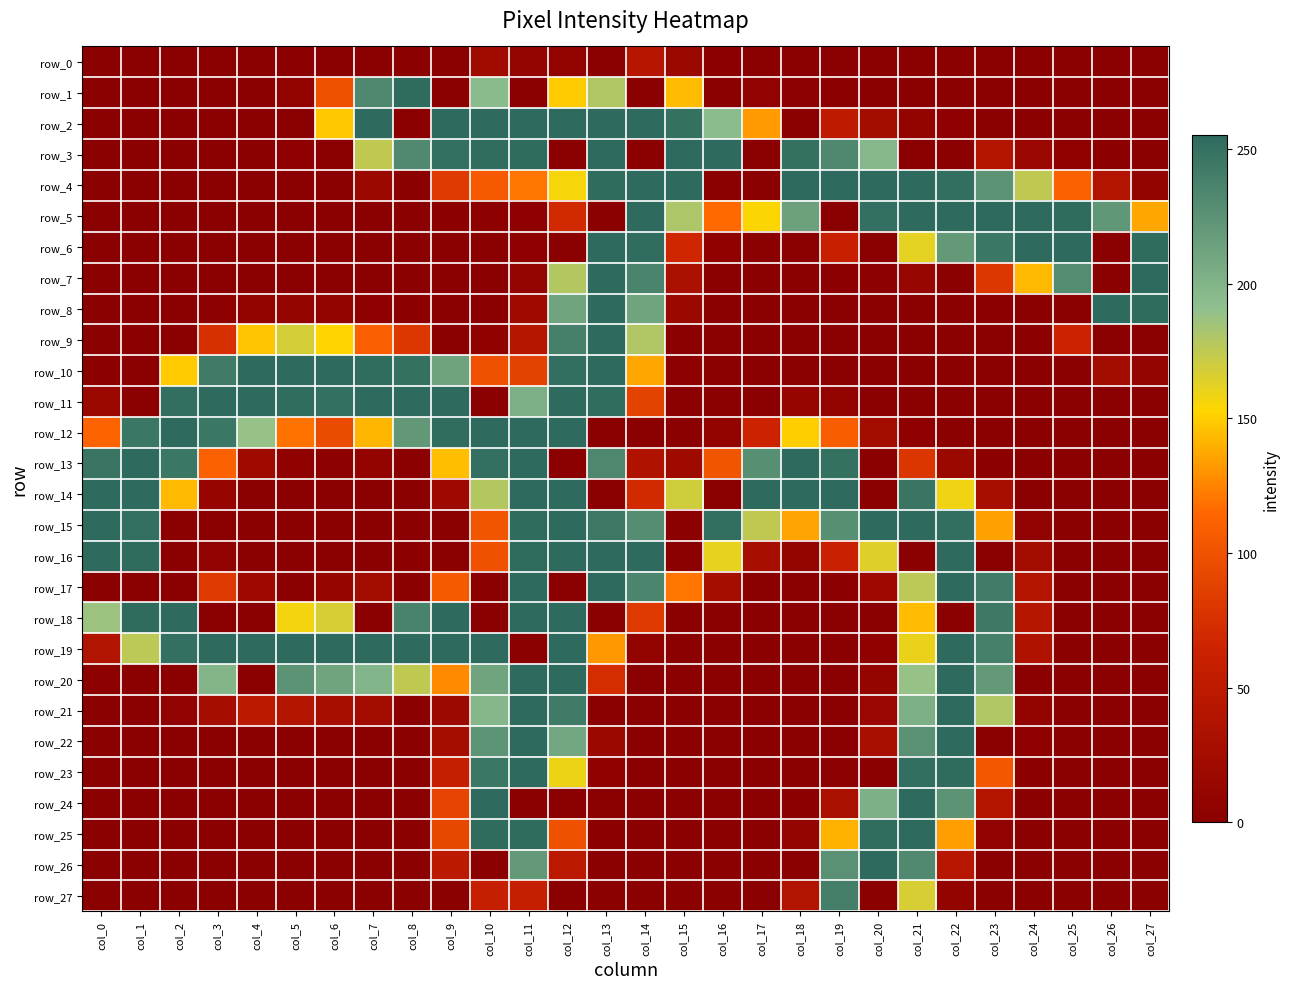

What is the difference between the row_2 values at col_16 and col_12?

61